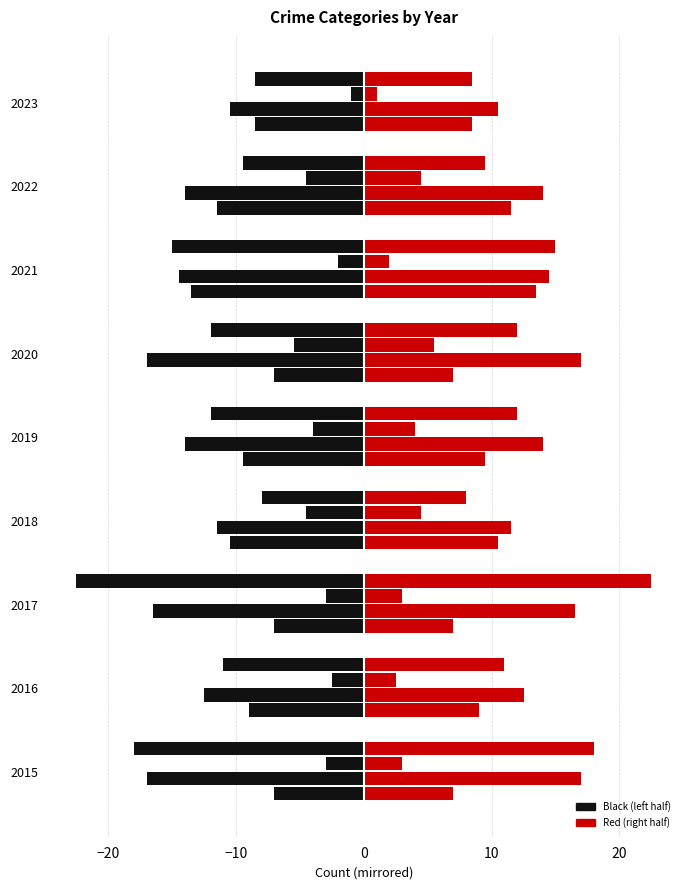

How many series are shown in this chart?

8